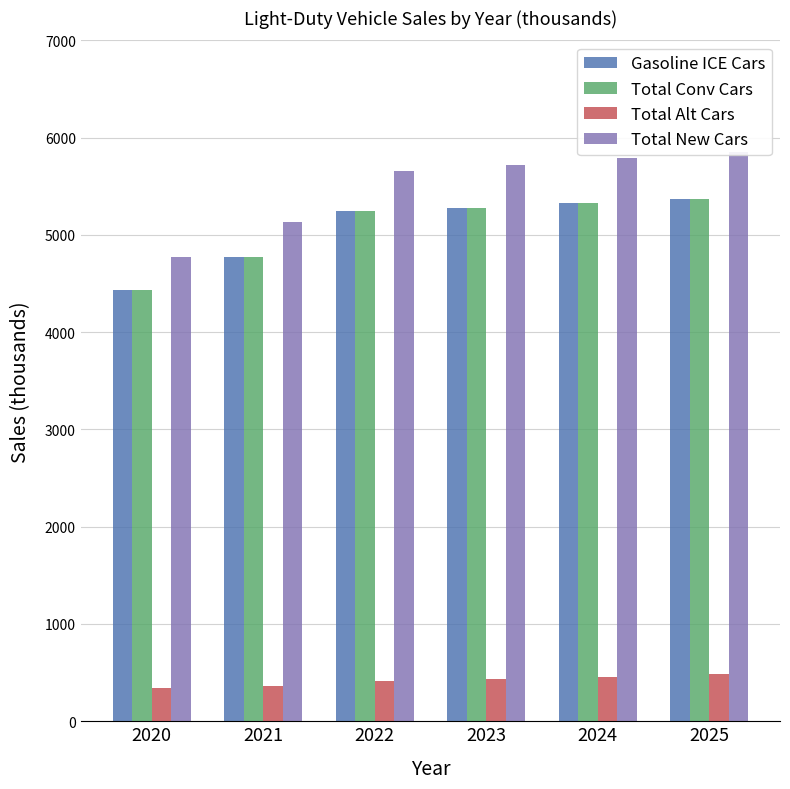

How many groups of bars are there?

6